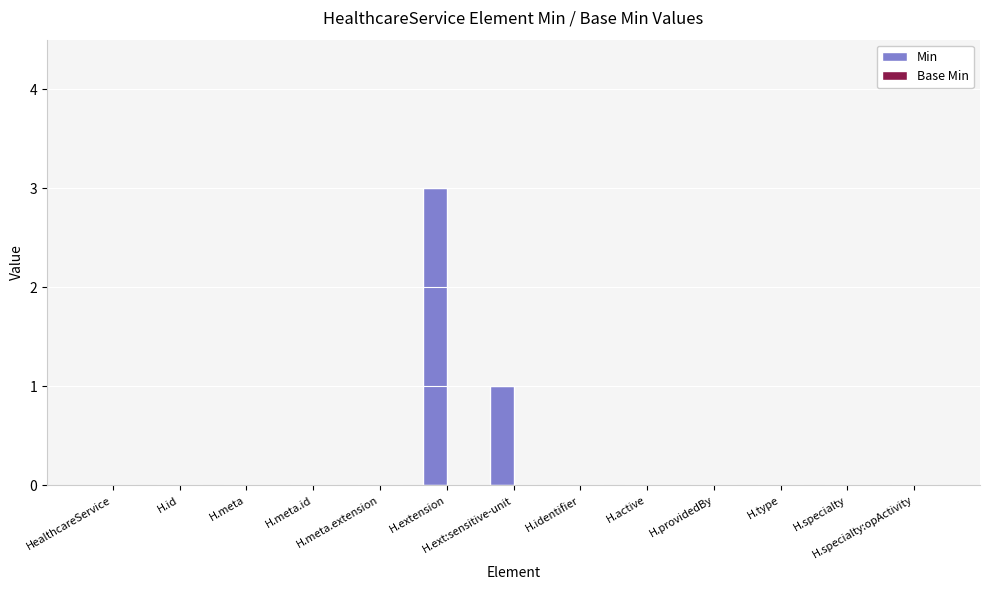

Are the bars horizontal?

No